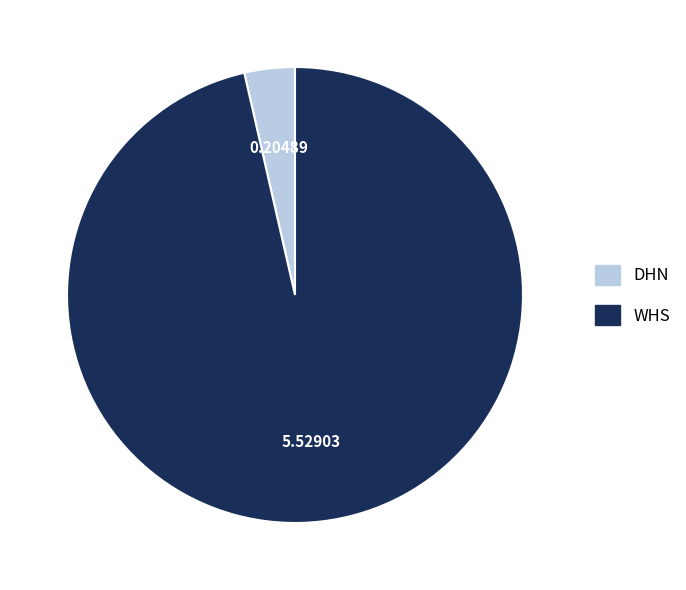

What is the largest slice in the pie chart?

WHS